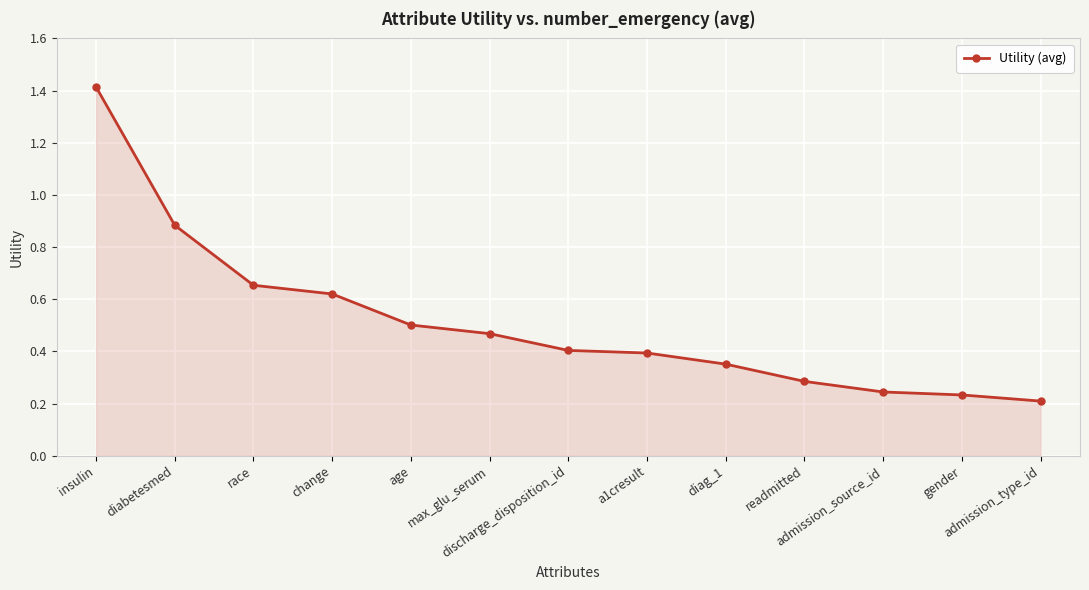

The value at age is 0.5. True or false?

True